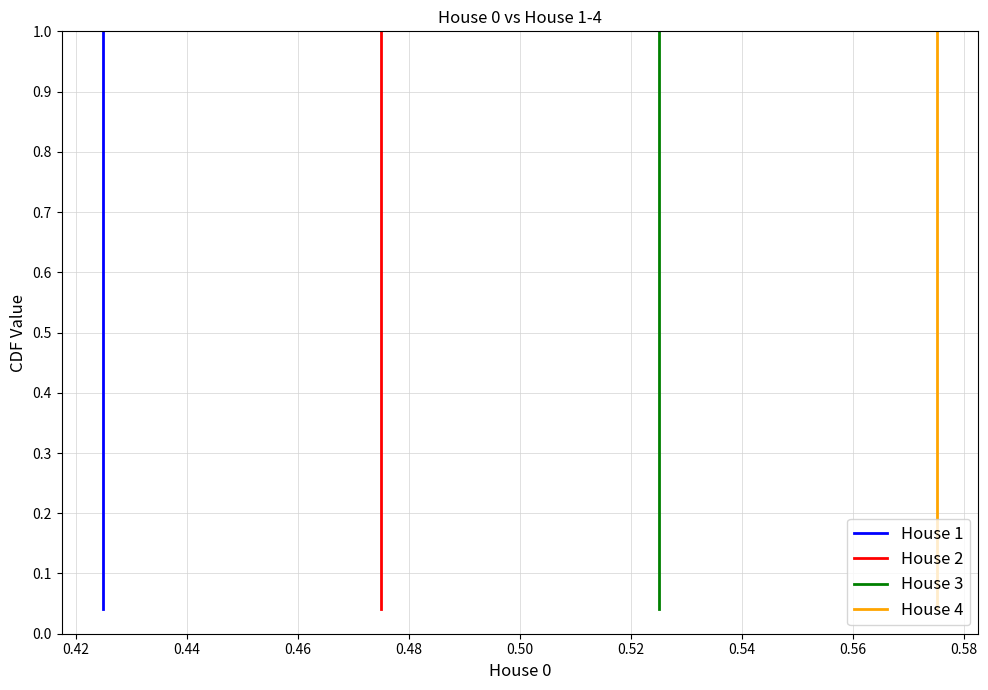

True or false: House 4 and House 2 intersect in this chart.

False